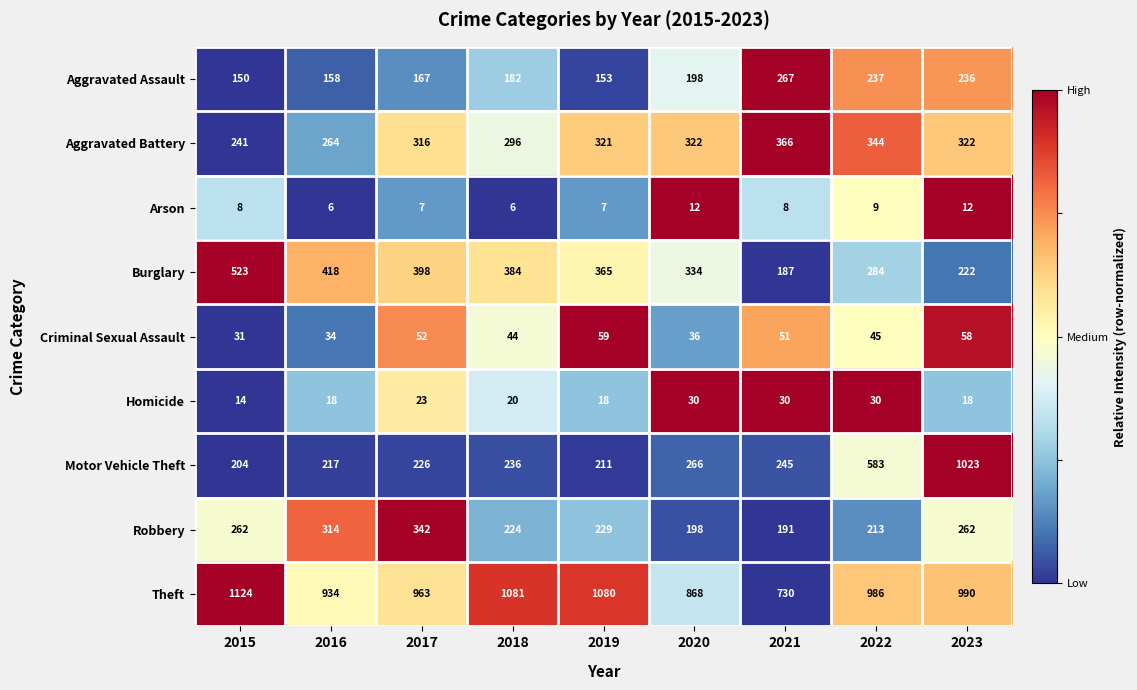

What is the maximum value shown in the chart?

1124